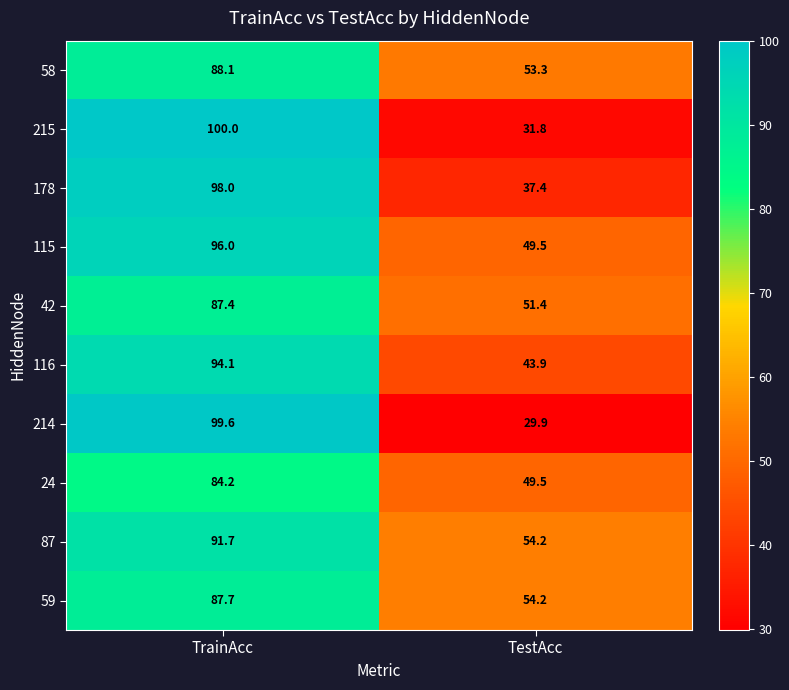

Count the number of categories in the chart.

2